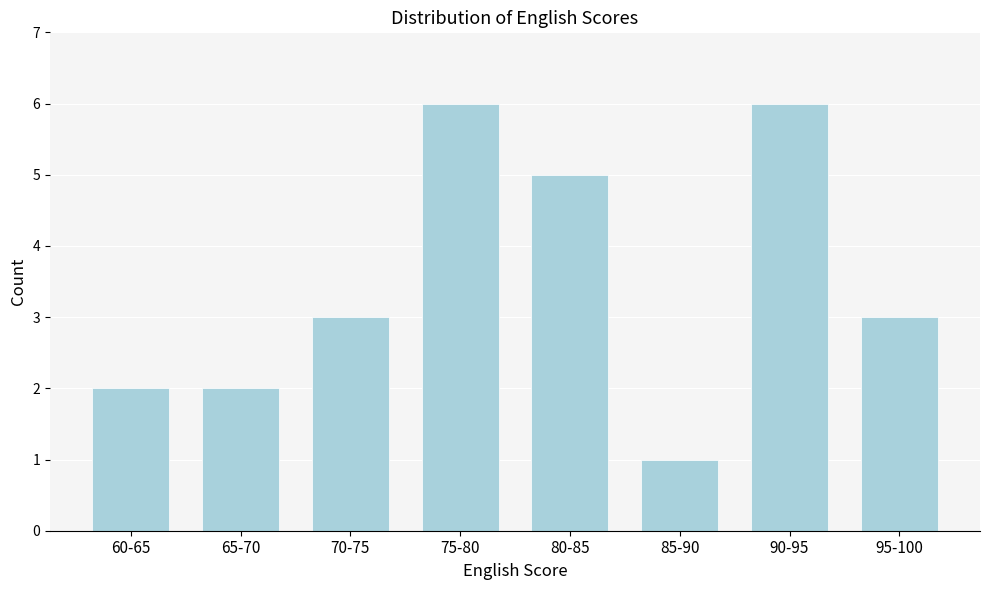

Reading left to right, extract all data points from this chart.

60-65=2	65-70=2	70-75=3	75-80=6	80-85=5	85-90=1	90-95=6	95-100=3